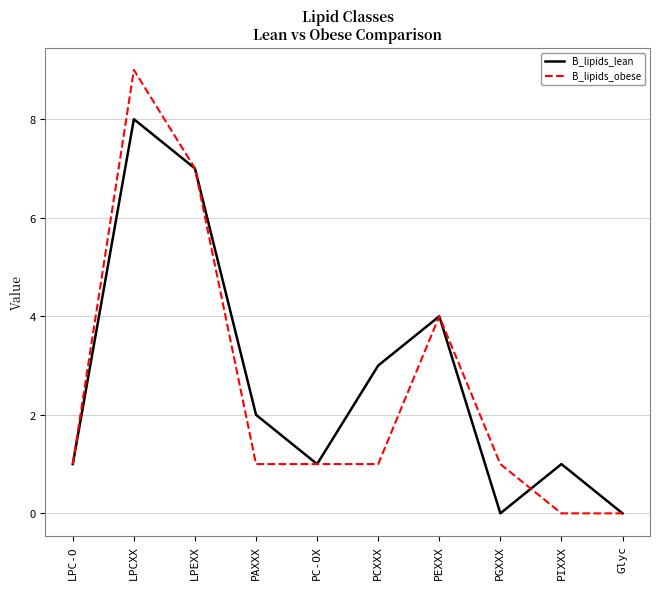

Reading left to right, transcribe all the data shown in this chart.

B_lipids_lean: LPC-O=1	LPCXX=8	LPEXX=7	PAXXX=2	PC-OX=1	PCXXX=3	PEXXX=4	PGXXX=0	PIXXX=1	Glyc=0
B_lipids_obese: LPC-O=1	LPCXX=9	LPEXX=7	PAXXX=1	PC-OX=1	PCXXX=1	PEXXX=4	PGXXX=1	PIXXX=0	Glyc=0